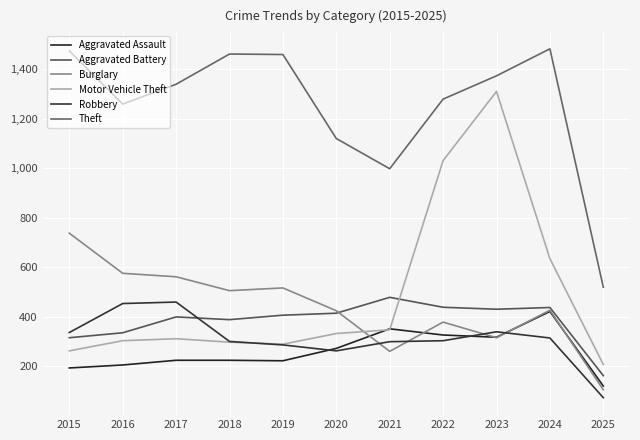

Reading left to right, what are all the values shown in this chart?

Aggravated Assault: 194	206	225	225	223	273	352	327	318	422	121
Aggravated Battery: 316	336	400	389	407	415	479	439	431	438	163
Burglary: 738	576	562	506	517	425	261	379	316	427	106
Motor Vehicle Theft: 263	304	312	298	290	333	348	1031	1310	635	208
Robbery: 337	454	460	301	287	263	300	304	340	315	74
Theft: 1474	1259	1339	1461	1459	1120	998	1279	1373	1482	520